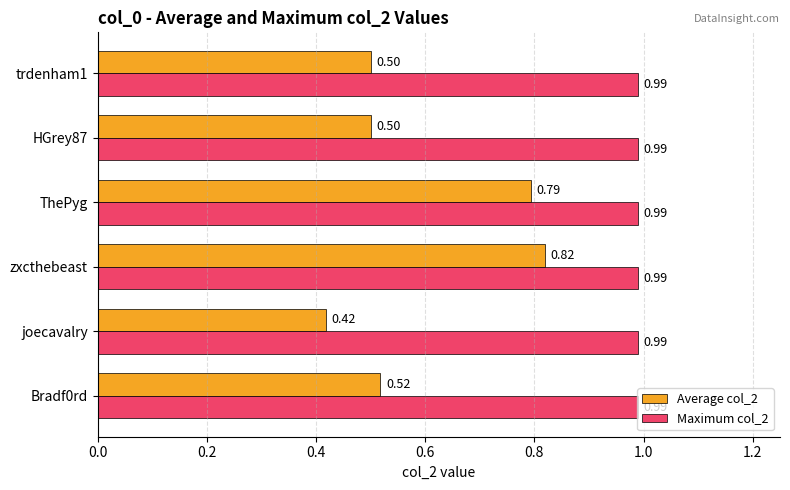

Rank the series by their average value, from lowest to highest.

Average col_2, Maximum col_2